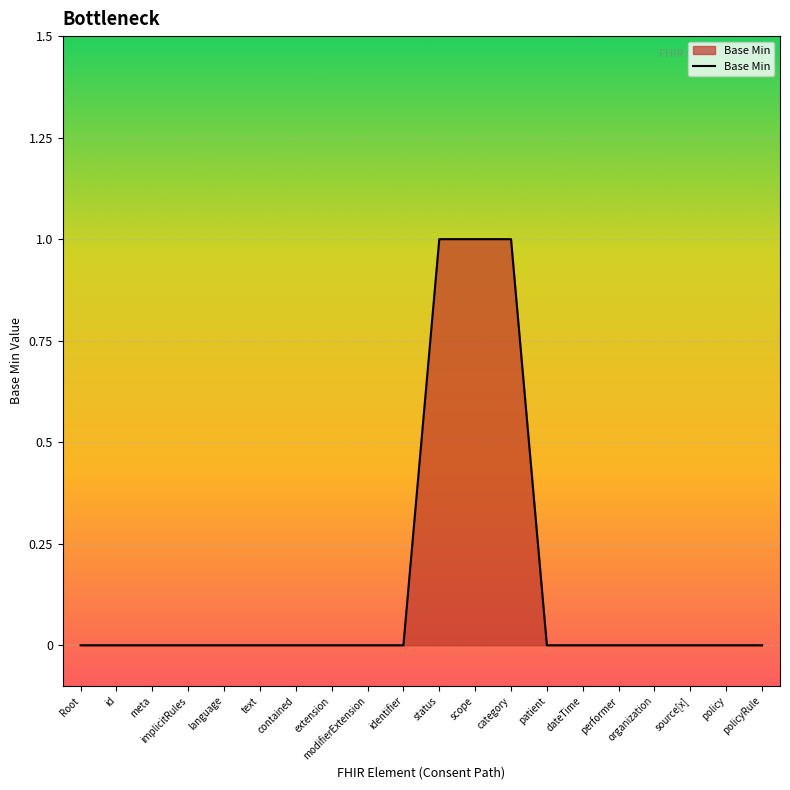

True or false: the data shows -1 at source[x].

False